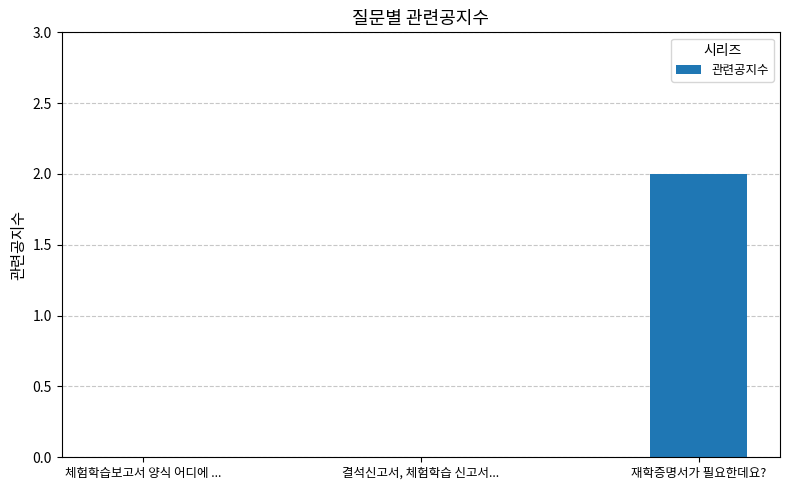

What is the maximum value shown in the chart?

2